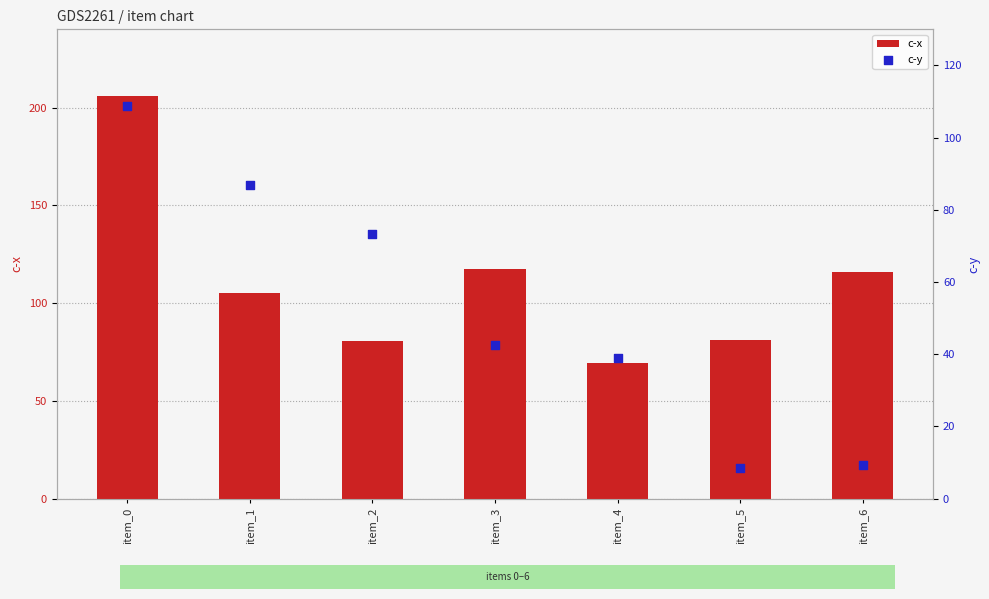

What is the total value across all series at item_2?

154.2